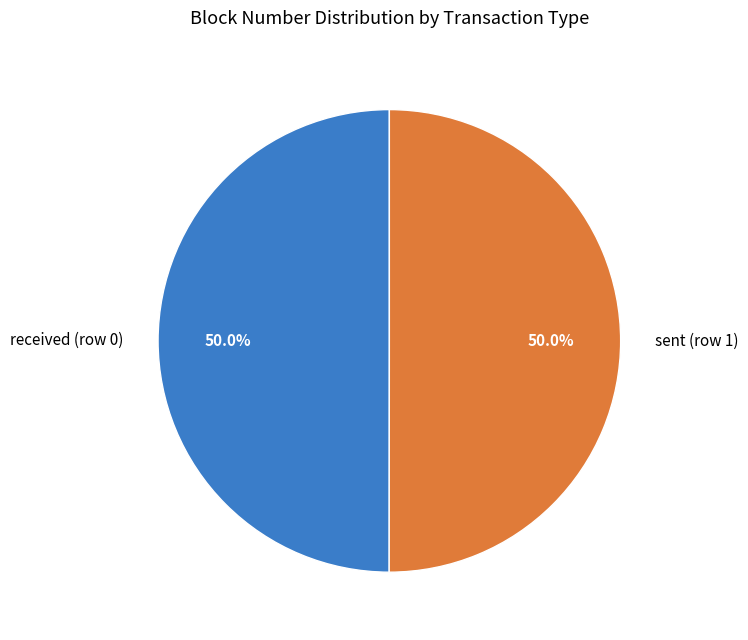

Combined, what portion of the pie is received (row 0) and sent (row 1)?

100.0%